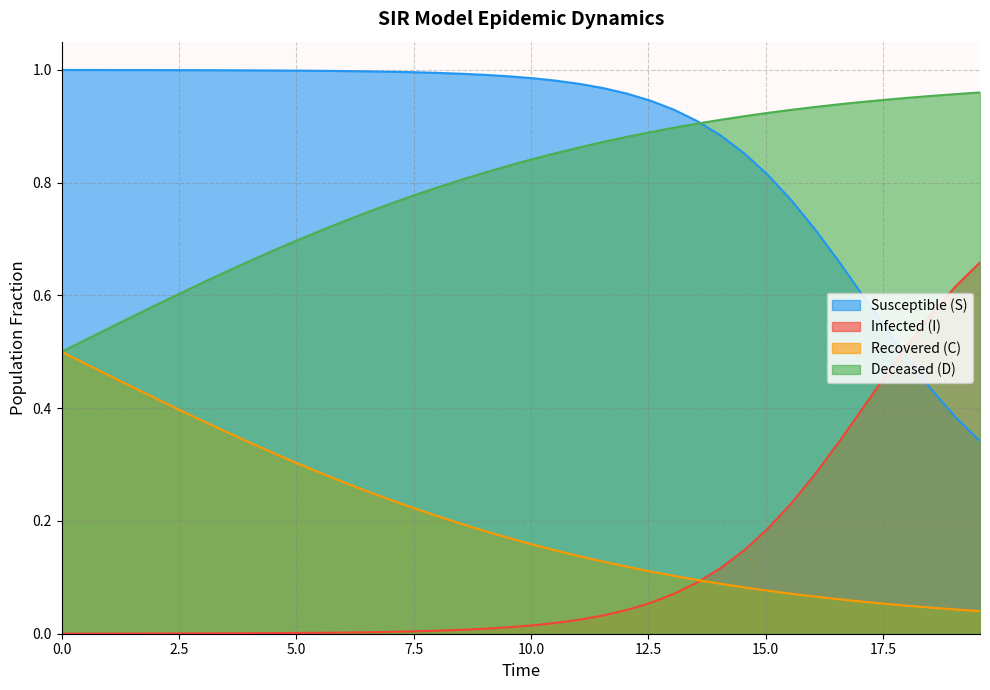

What is the average value of the S series?

0.9